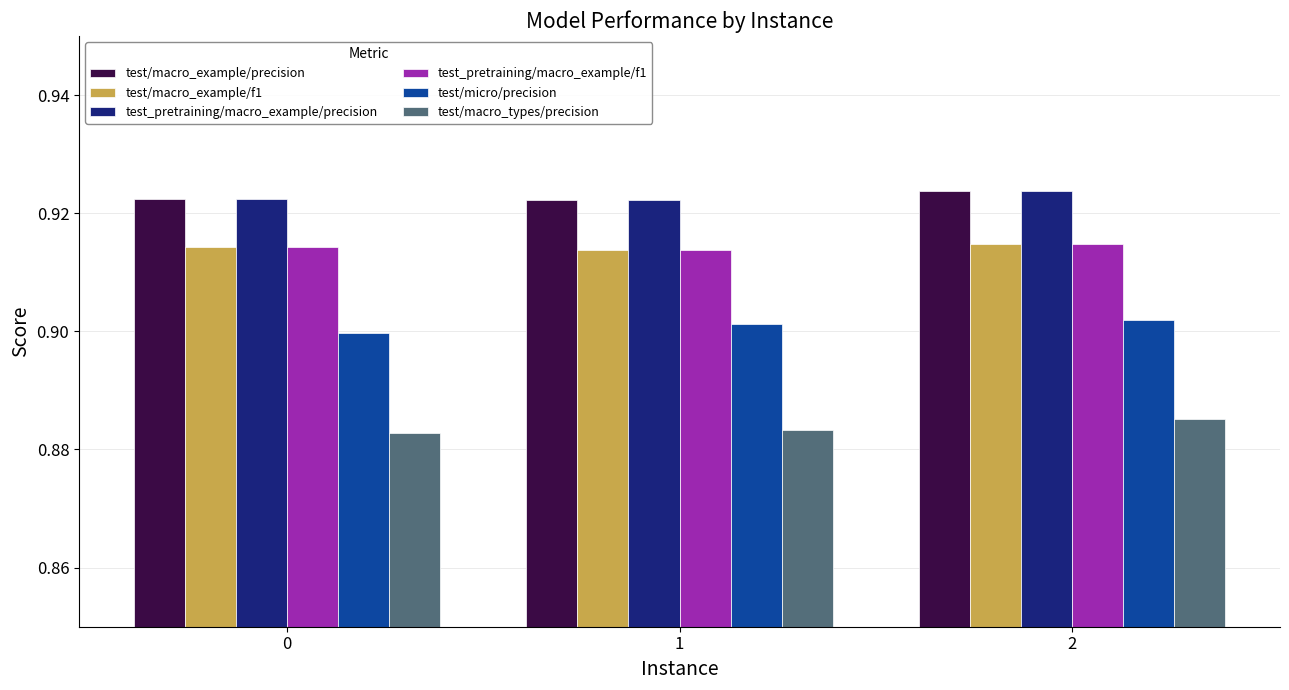

What is the total value across all series at 0?

5.5